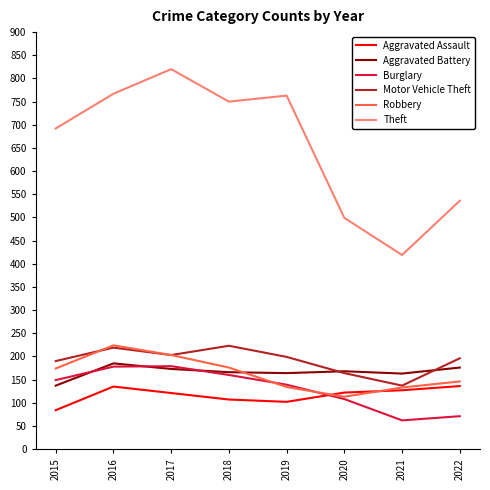

Which label corresponds to the largest value in the chart?

2017